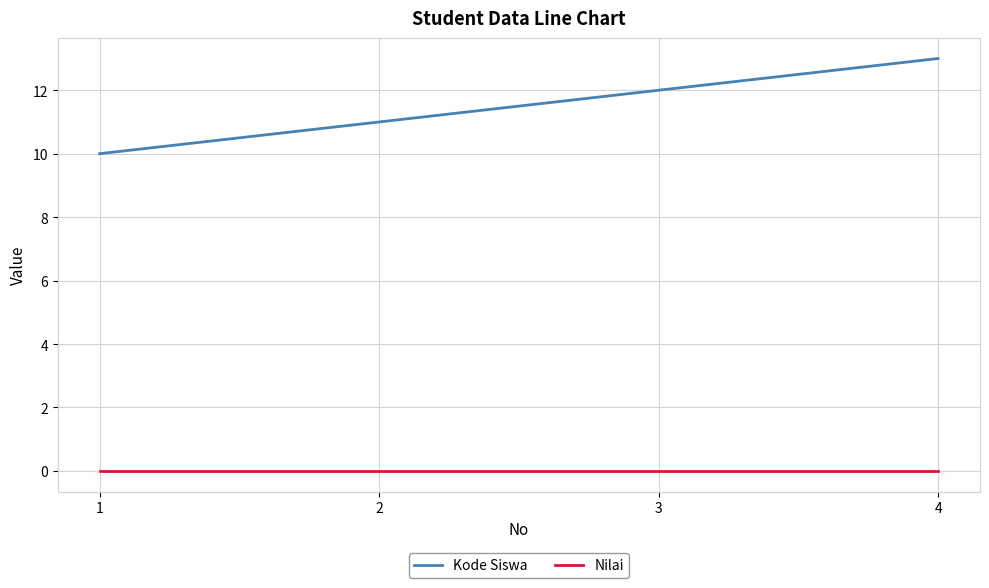

The Nilai series shows 0 at 3. True or false?

True